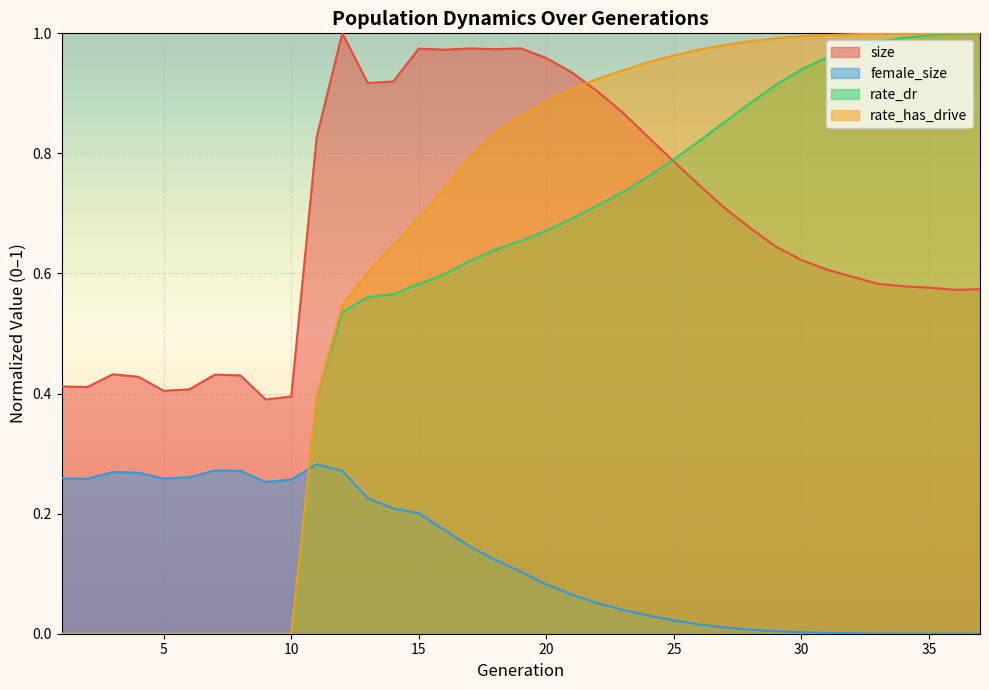

What is the sum of the rate_has_drive values at 33 and 14?

1.6